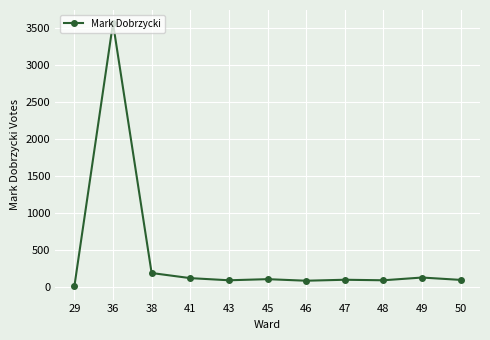

What is the change in value from 38 to 49?

-61